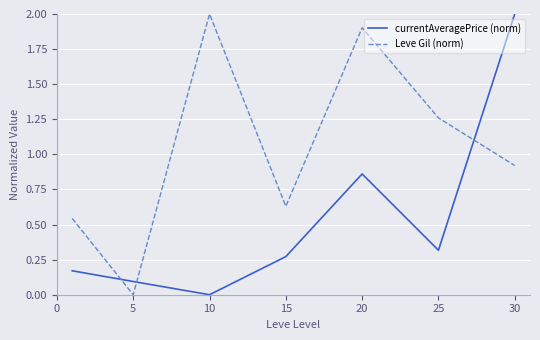

Rank the series by their average value, from lowest to highest.

currentAveragePrice (norm), Leve Gil (norm)